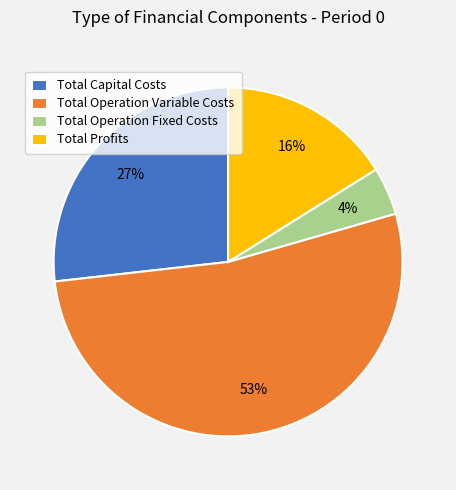

To the nearest percent, what percentage of the pie is Total Profits?

16%